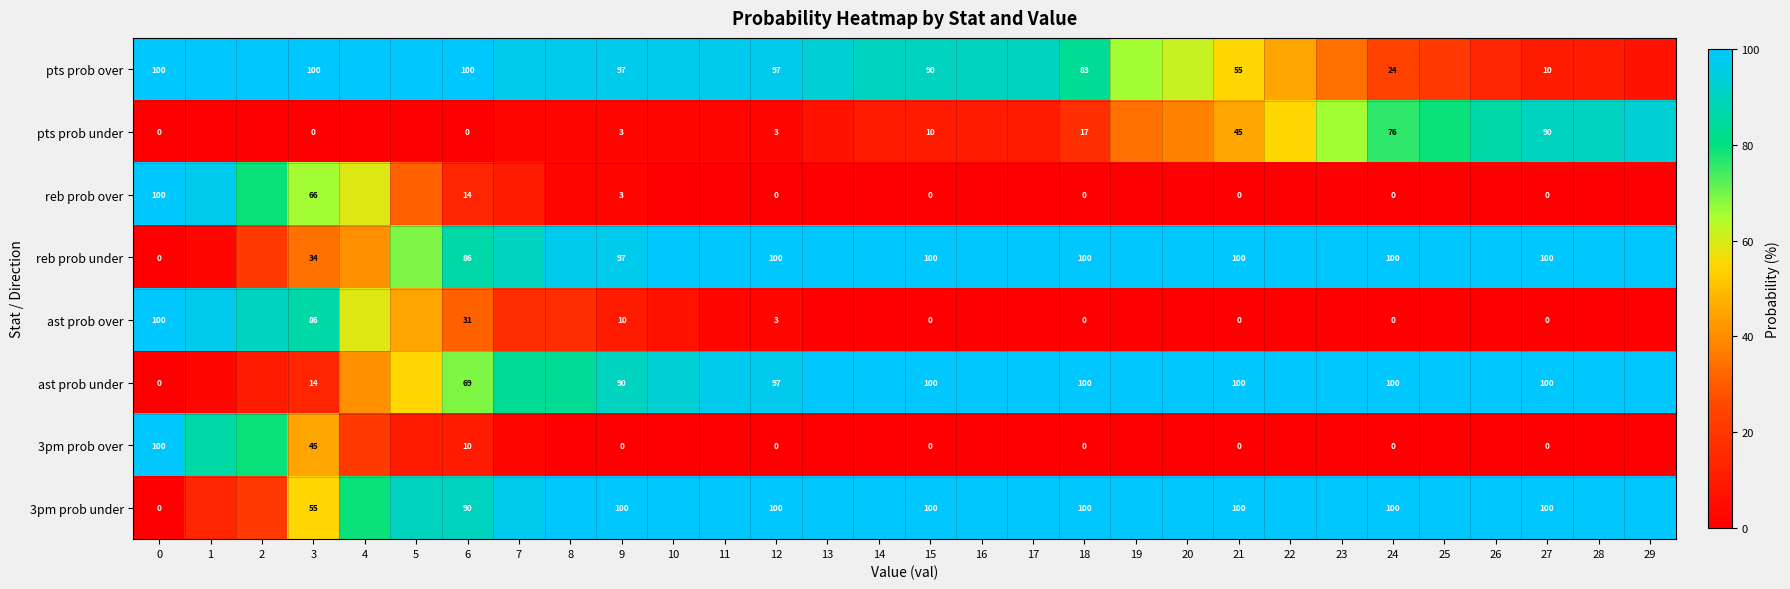

What is the total value across all series at 24?

400